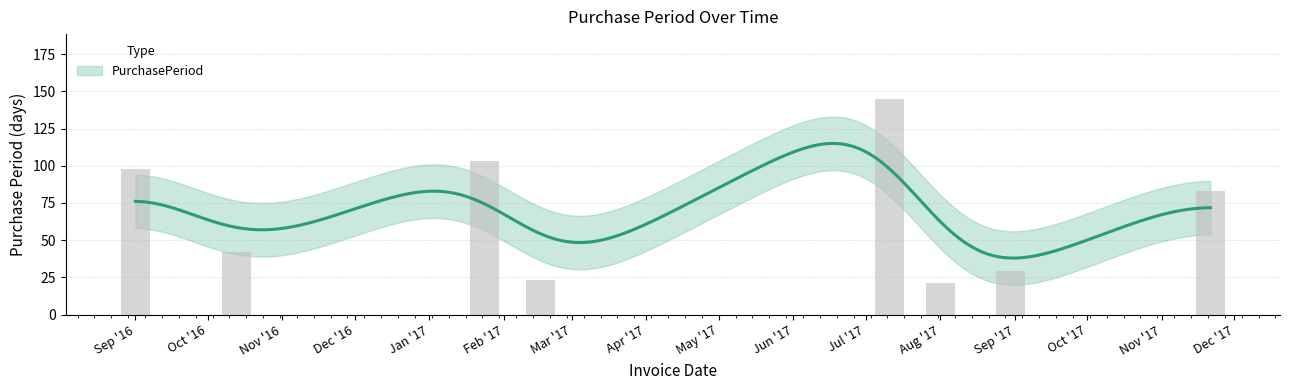

Count the number of data series in this chart.

1